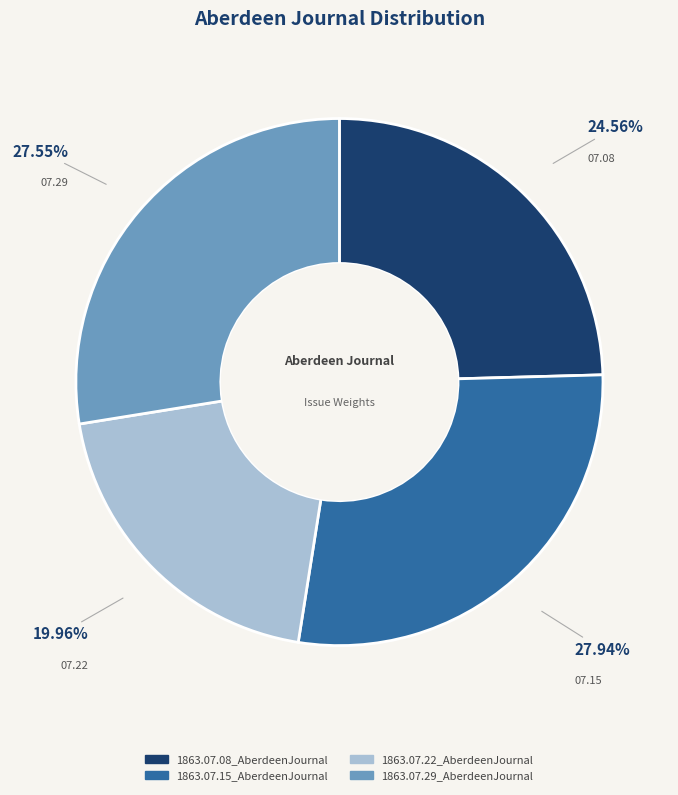

What portion of the pie excludes 1863.07.22_AberdeenJournal?

80.0%